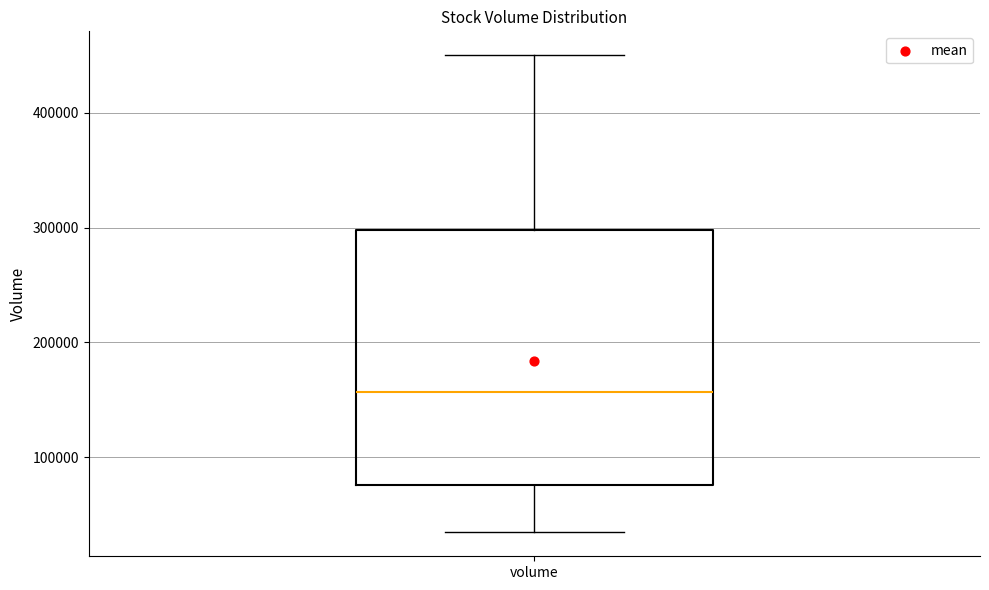

Transcribe this box plot: give where the median line is, the range the box spans, and where the two whiskers end, as read against the y-axis. The values are not printed on the chart, so give them approximately, as read against the axis.

median 160000, box 80000 to 300000, whiskers 30000 to 450000